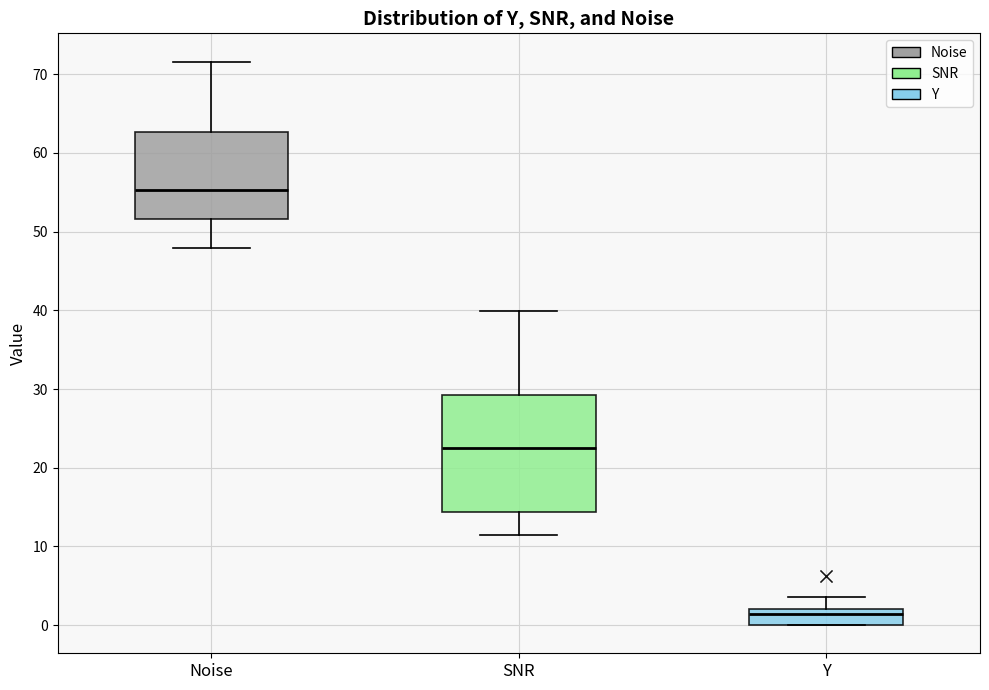

Which box's median line is the lowest?

Y